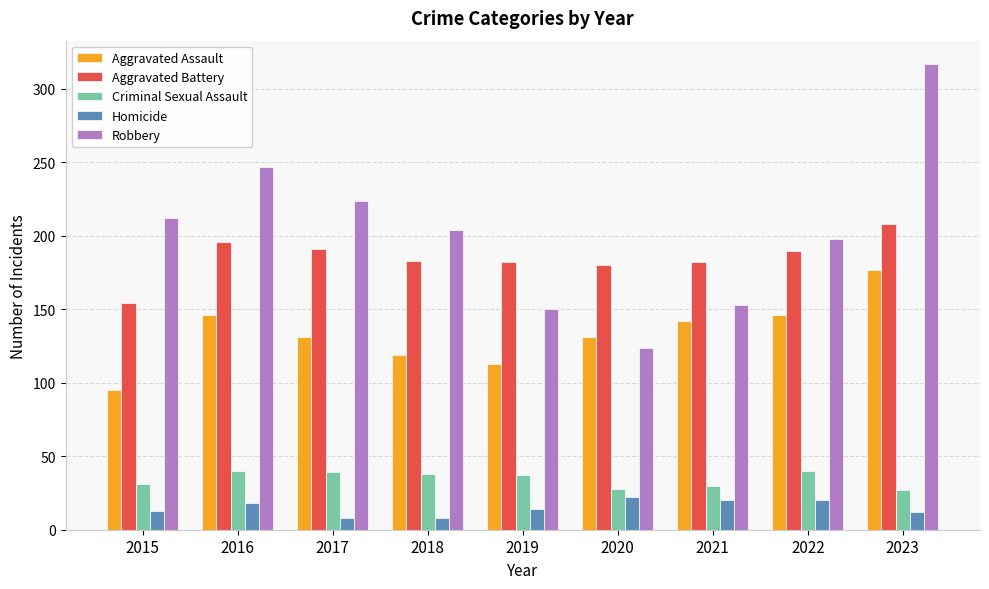

How many distinct data groups are displayed?

5